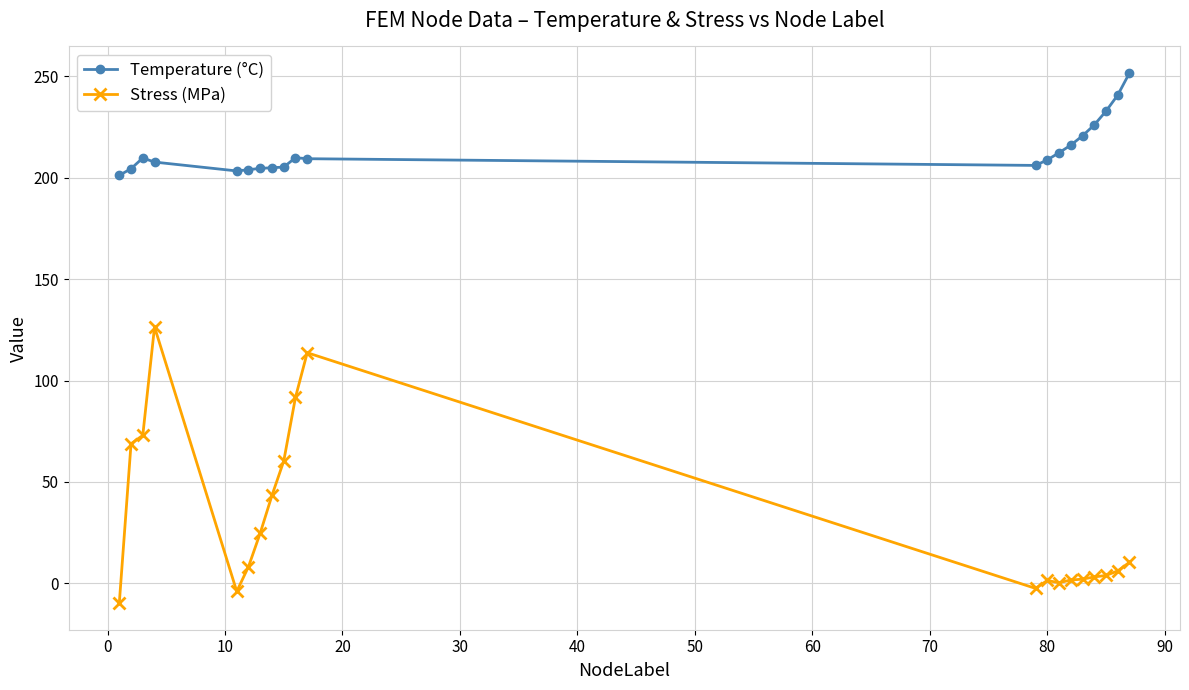

How many values in the Stress (MPa) series are below 8?

10